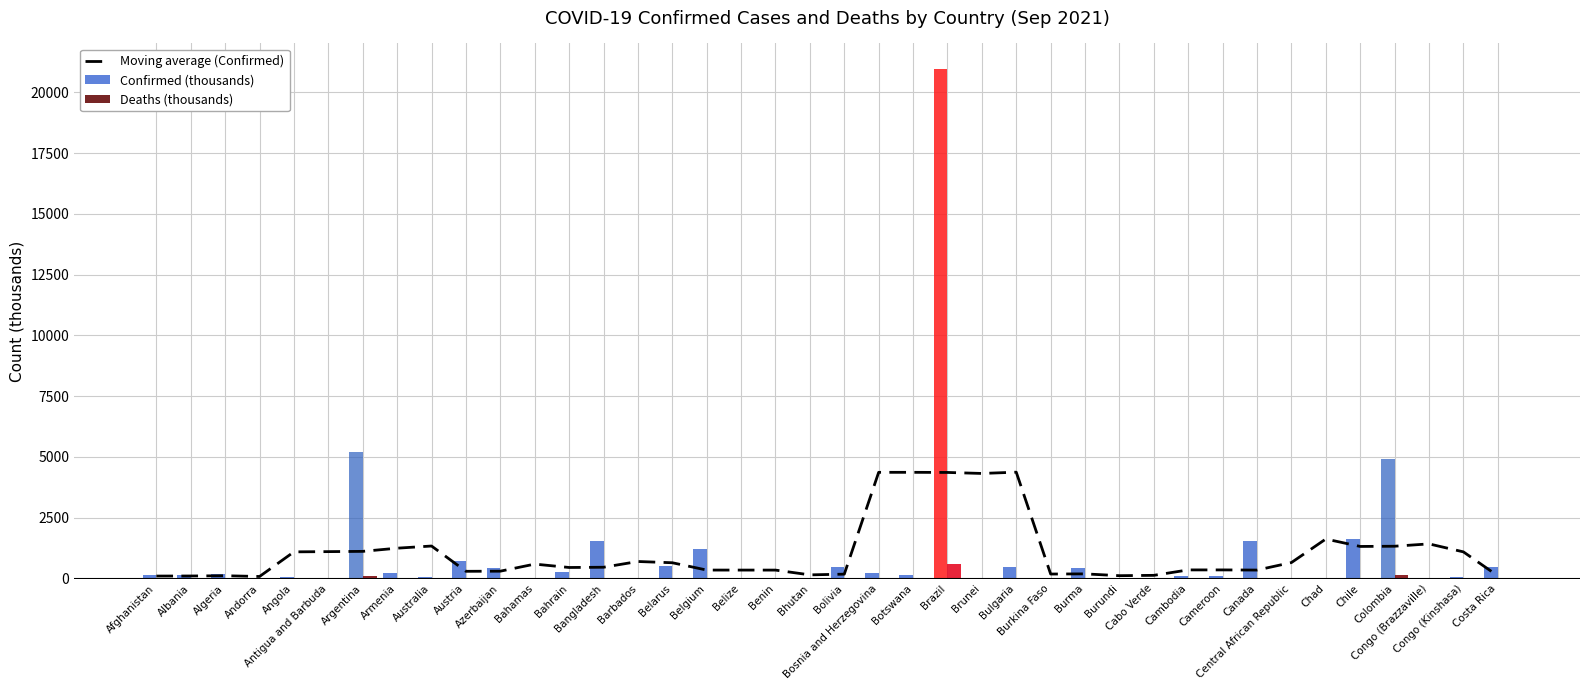

List the labels in order of Deaths (thousands) value, largest first.

Brazil, Colombia, Argentina, Chile, Canada, Bangladesh, Belgium, Bulgaria, Bolivia, Burma, Austria, Bosnia and Herzegovina, Afghanistan, Azerbaijan, Costa Rica, Algeria, Armenia, Belarus, Albania, Botswana, Cambodia, Bahrain, Cameroon, Angola, Congo (Kinshasa), Australia, Bahamas, Belize, Cabo Verde, Congo (Brazzaville), Chad, Burkina Faso, Benin, Andorra, Central African Republic, Barbados, Antigua and Barbuda, Burundi, Brunei, Bhutan